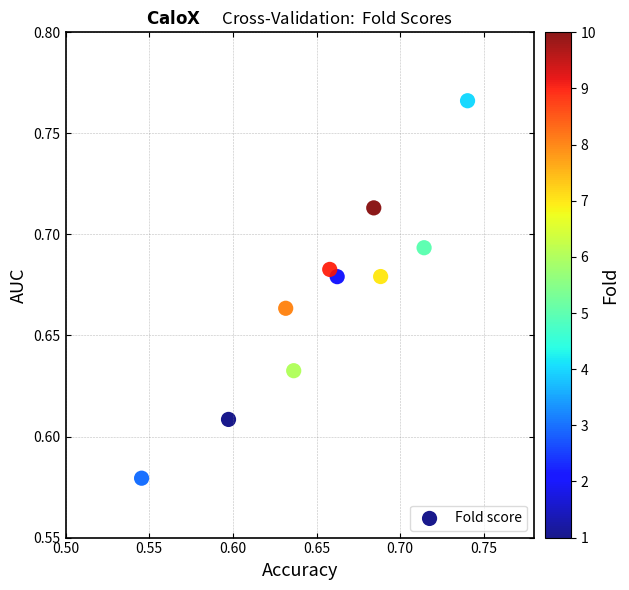

How many points are shown in the scatter plot?

10